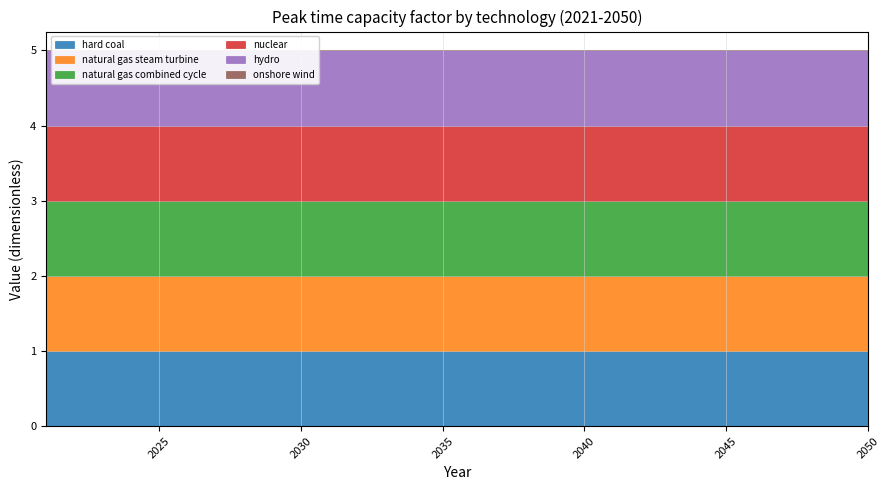

What is the spread (max minus min) of values at 2023?

1